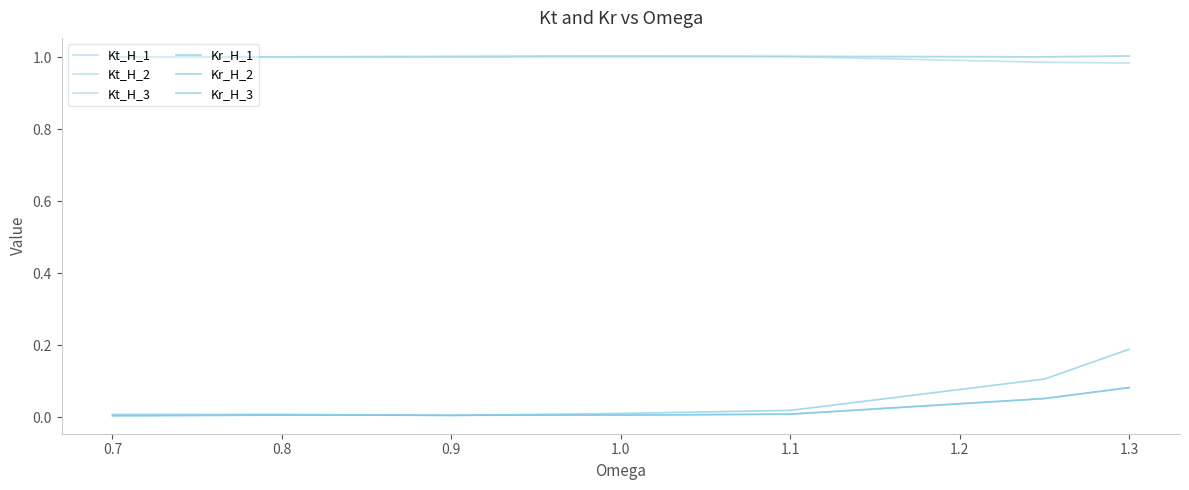

How many lines are shown in the chart?

6